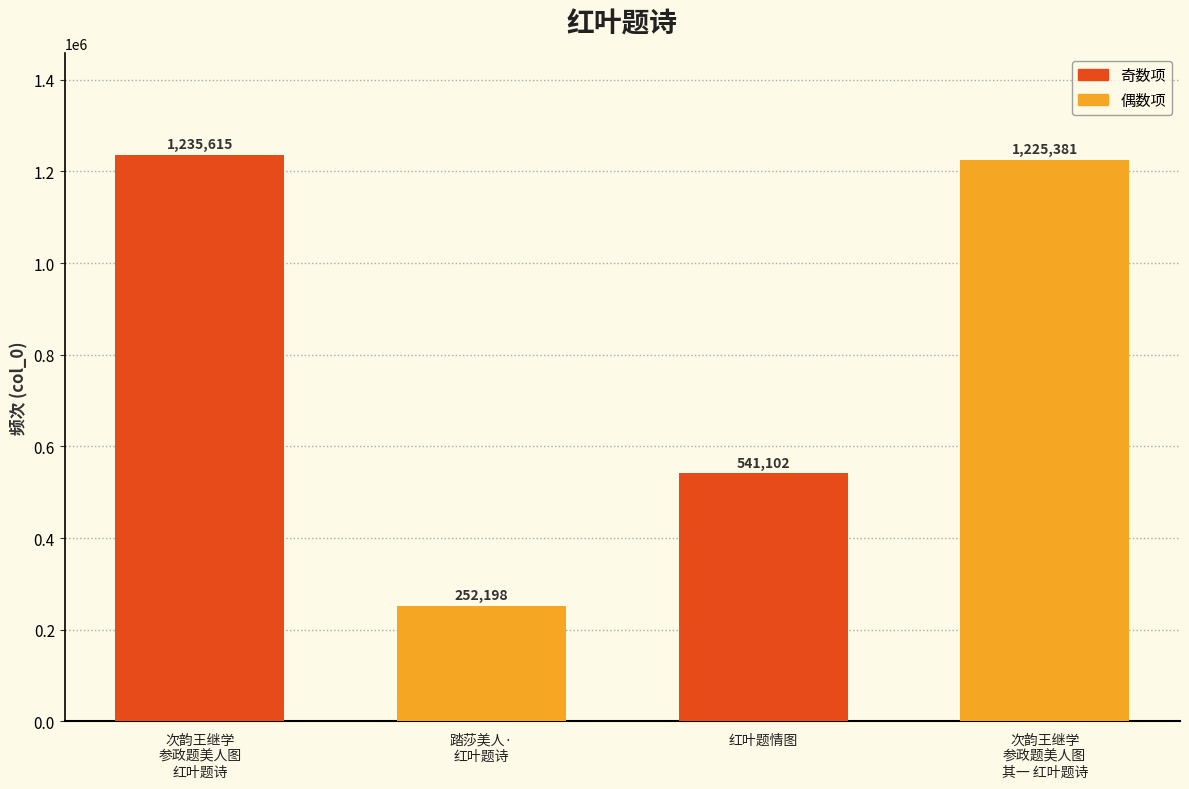

How many data points are less than 1225381?

2